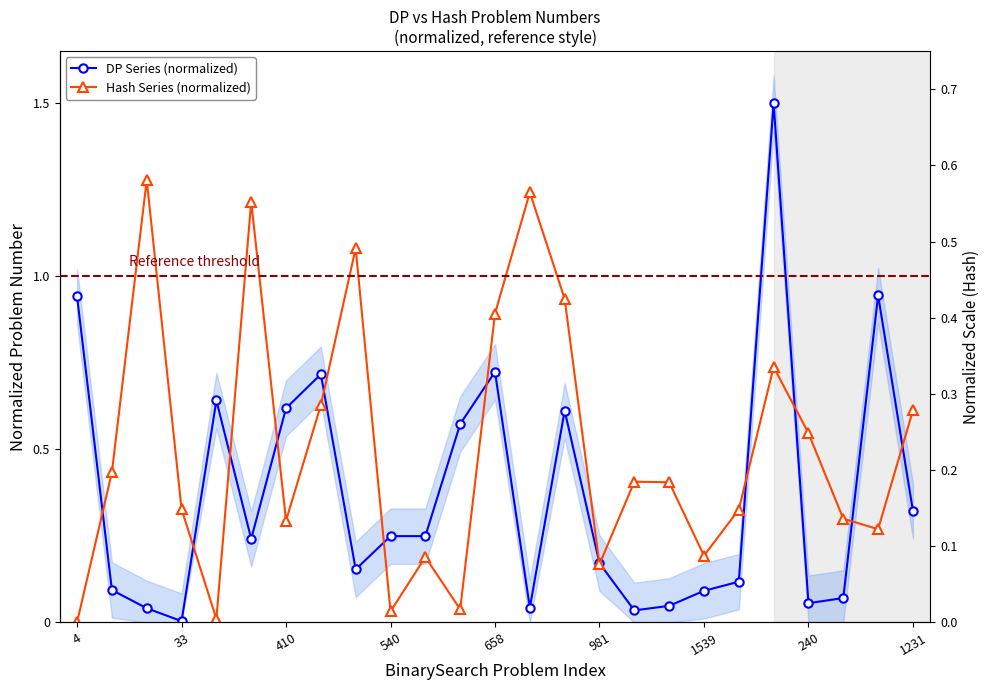

Is this an area chart (filled region under the line)?

No